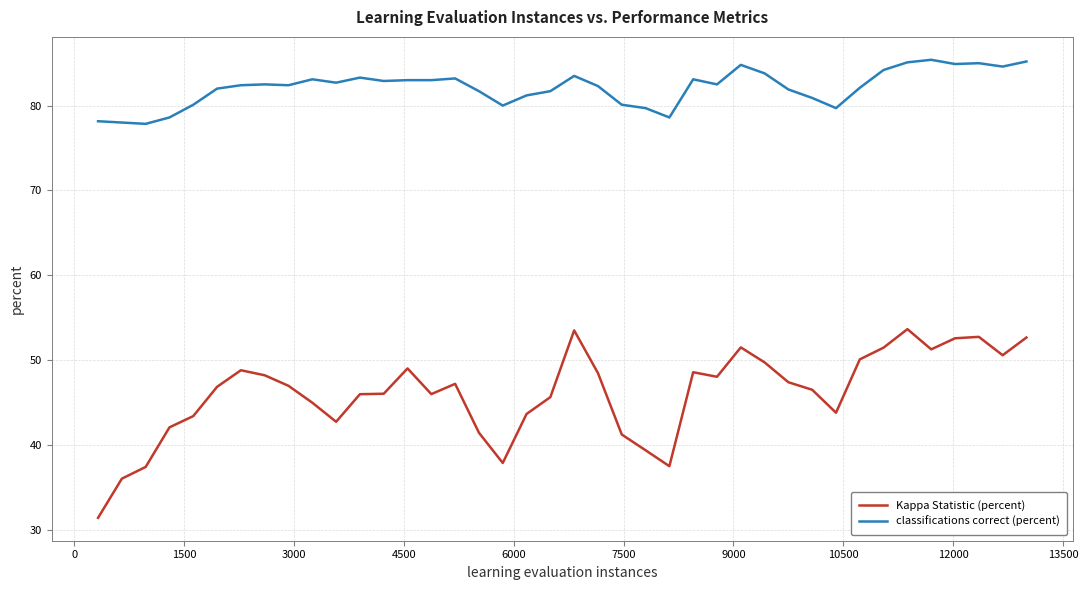

What is the highest value of the classifications correct (percent) series?

85.4